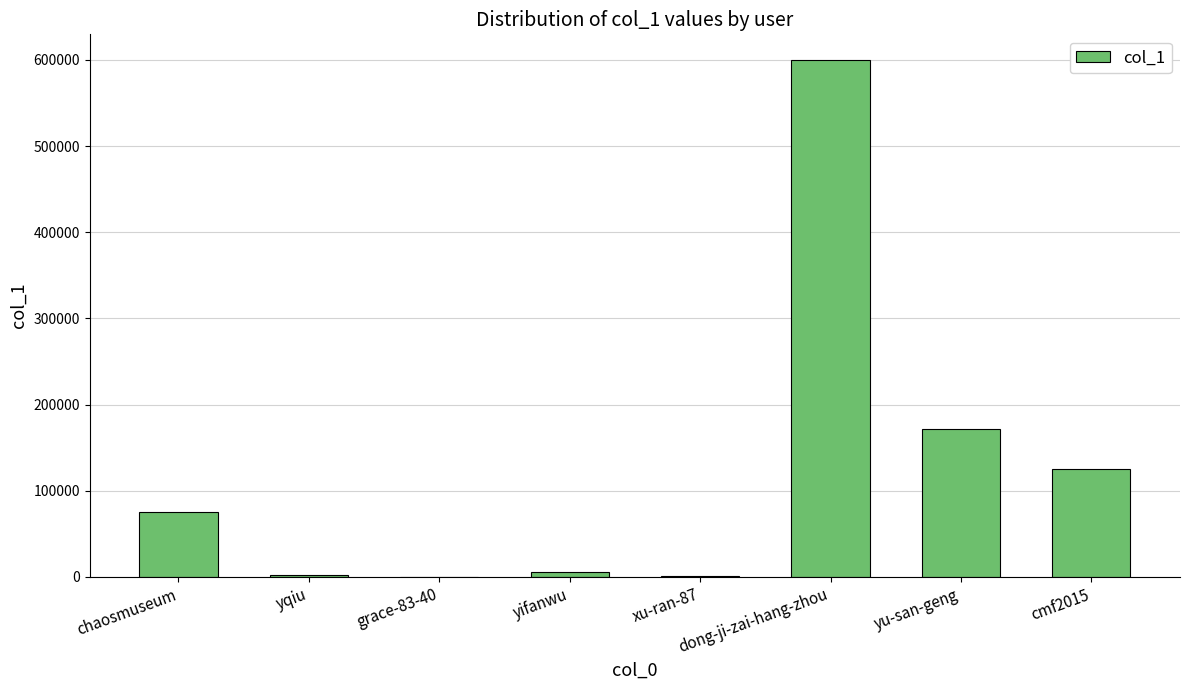

What is the sum of all values?

980933